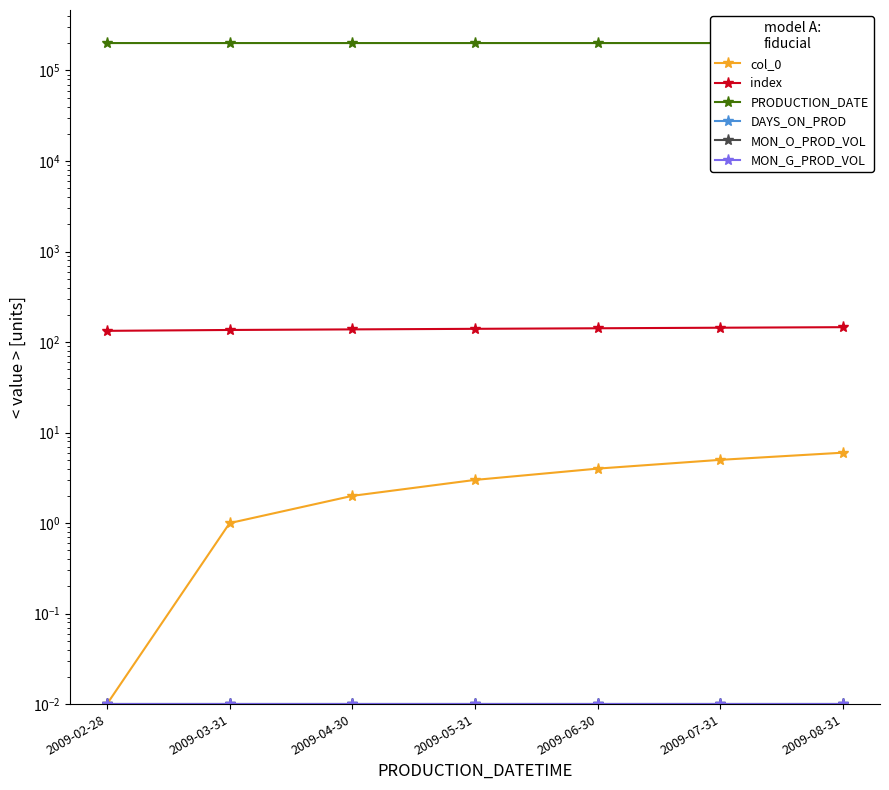

True or false: MON_G_PROD_VOL has more than 2 points higher than both neighbors.

False